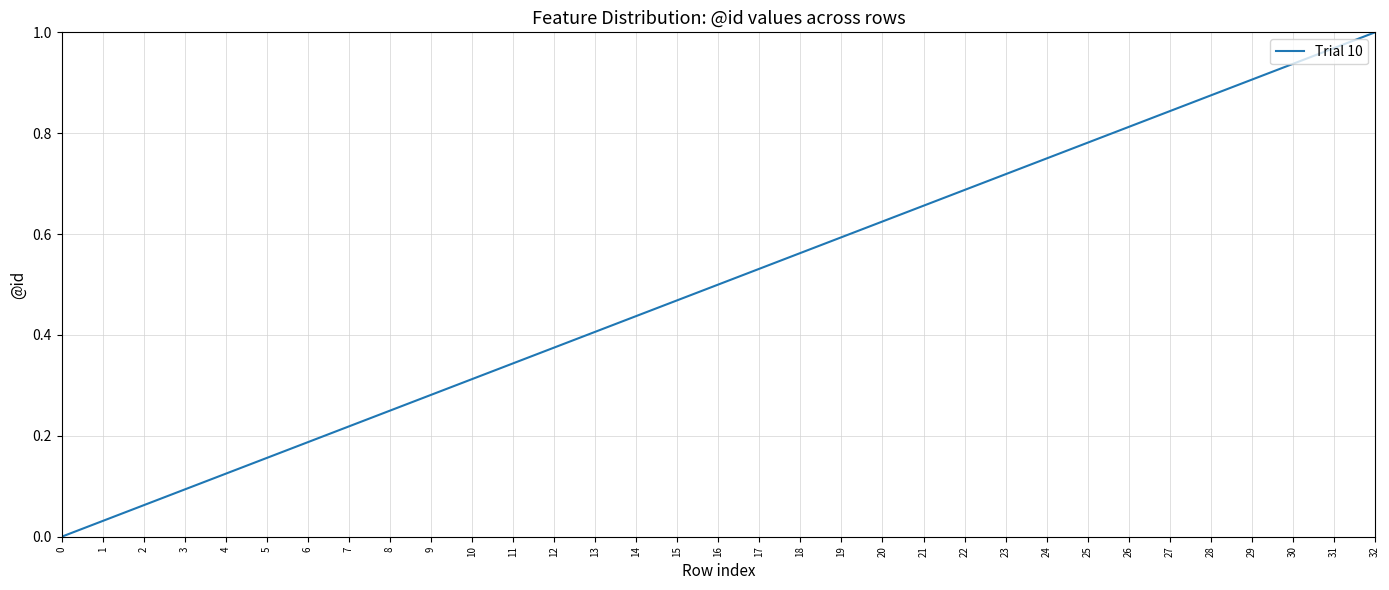

The value at 18 is 0.6. True or false?

True